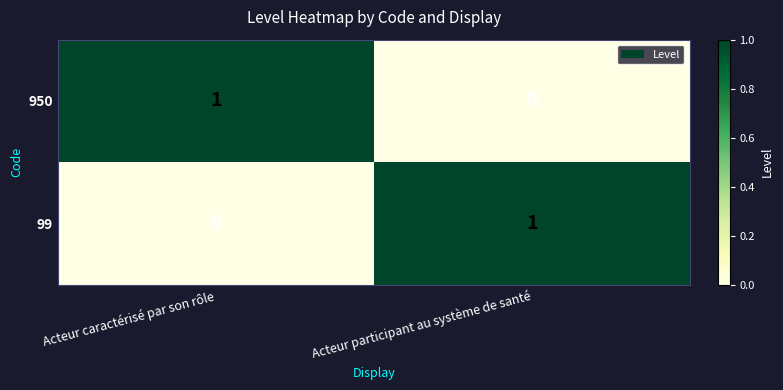

Reading left to right, what are all the values shown in this chart?

950: Acteur caractérisé par son rôle=1	Acteur participant au système de santé=0
99: Acteur caractérisé par son rôle=0	Acteur participant au système de santé=1